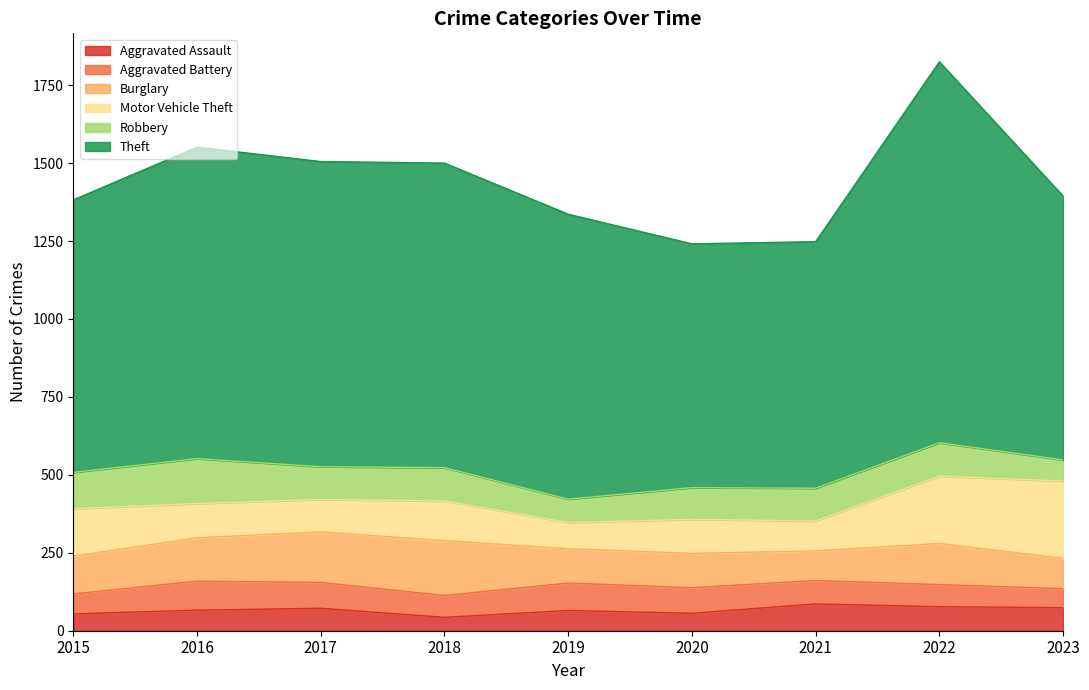

List the series in order of their peak value, highest first.

Theft, Motor Vehicle Theft, Burglary, Robbery, Aggravated Battery, Aggravated Assault